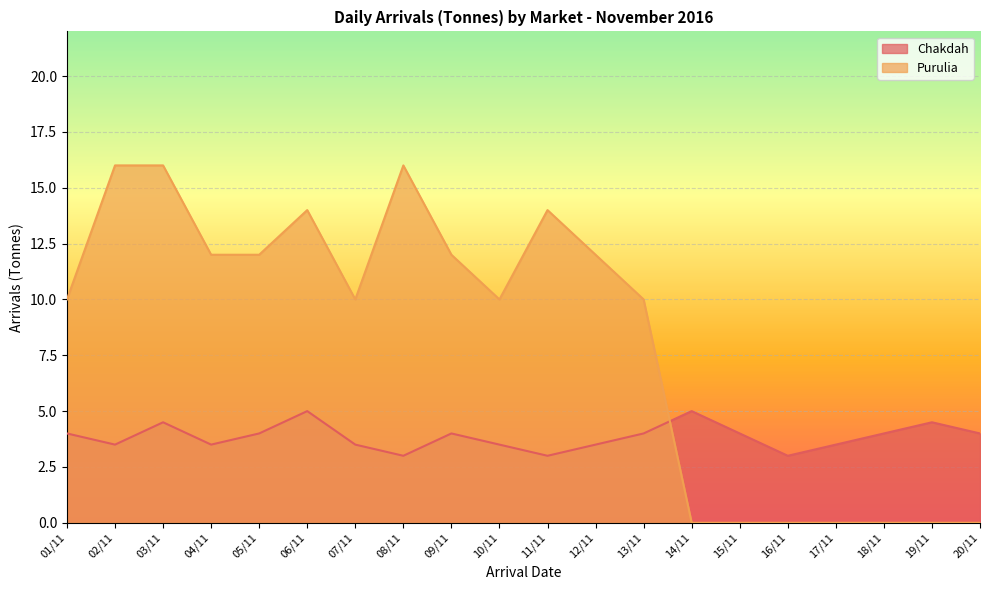

What is the difference between the maximum and minimum values in the Purulia series?

16.0